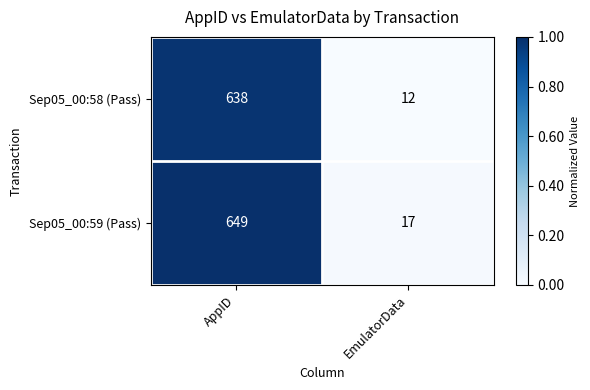

Rank the series at EmulatorData from lowest to highest value.

Sep05_00:58 (Pass), Sep05_00:59 (Pass)